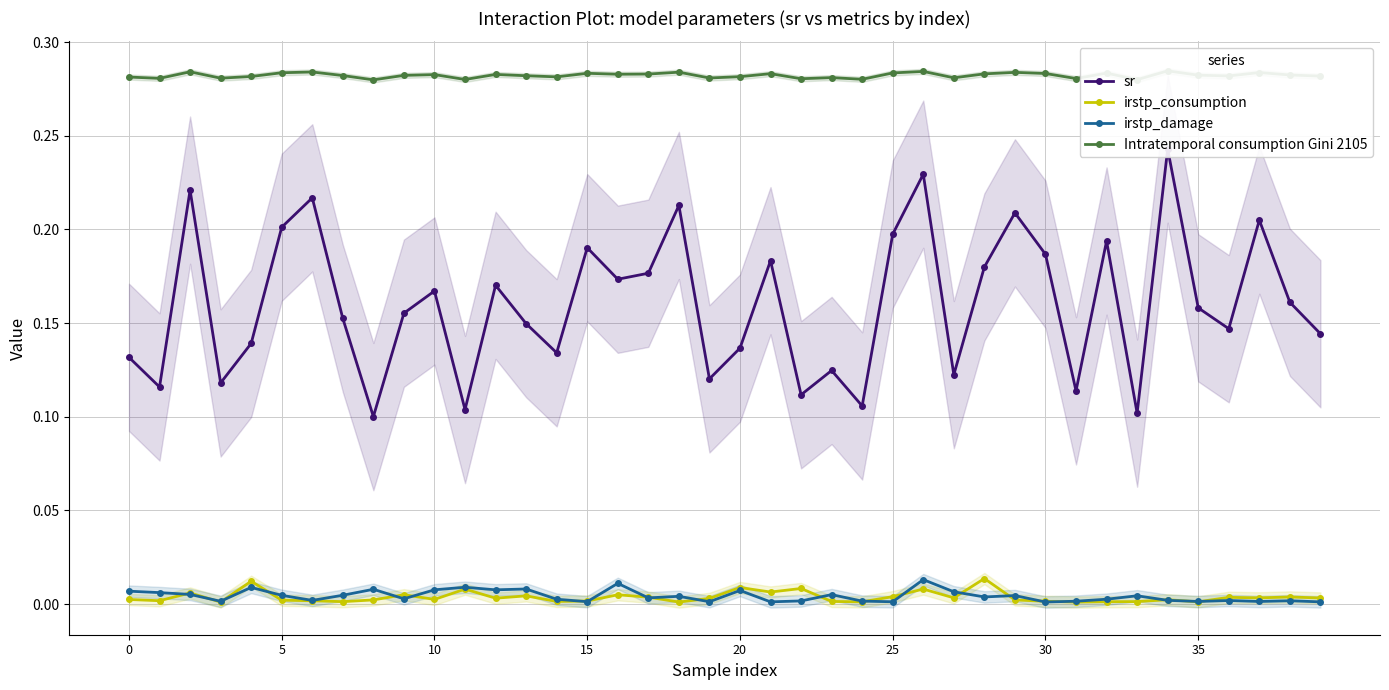

List the series in order of their peak value, highest first.

Intratemporal consumption Gini 2105, sr, irstp_consumption, irstp_damage